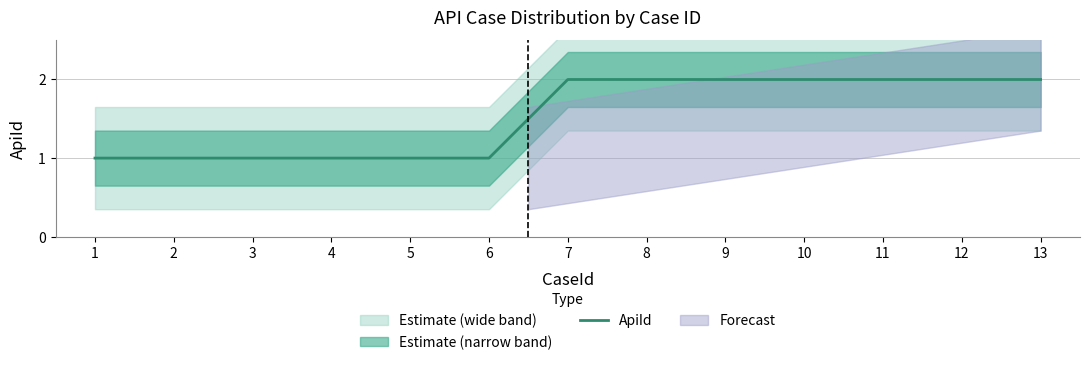

Reading left to right, what are all the values shown in this chart?

1=1	2=1	3=1	4=1	5=1	6=1	7=2	8=2	9=2	10=2	11=2	12=2	13=2